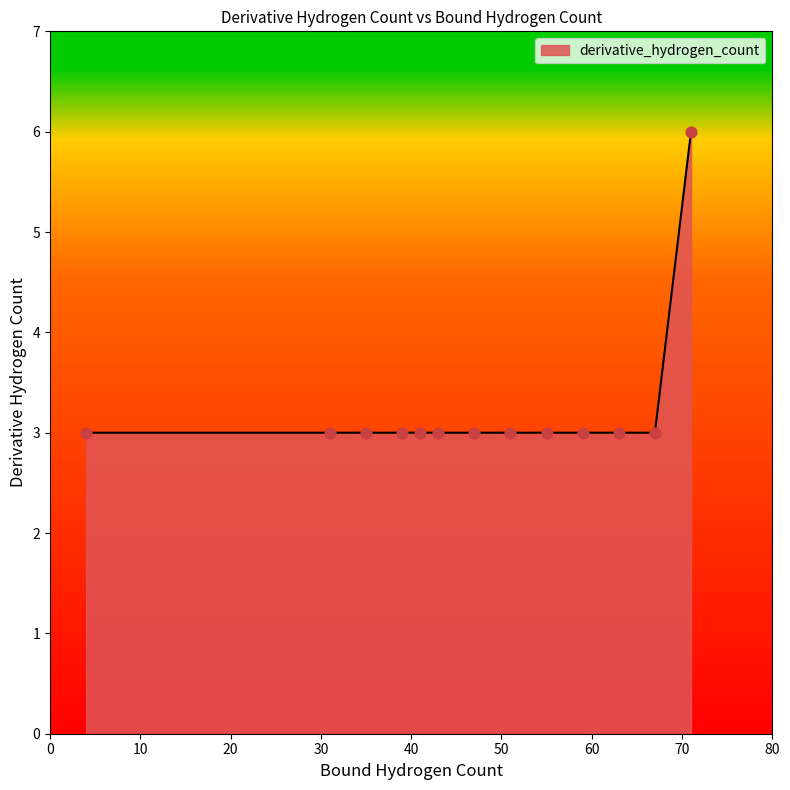

What is the difference between the maximum and minimum values?

3